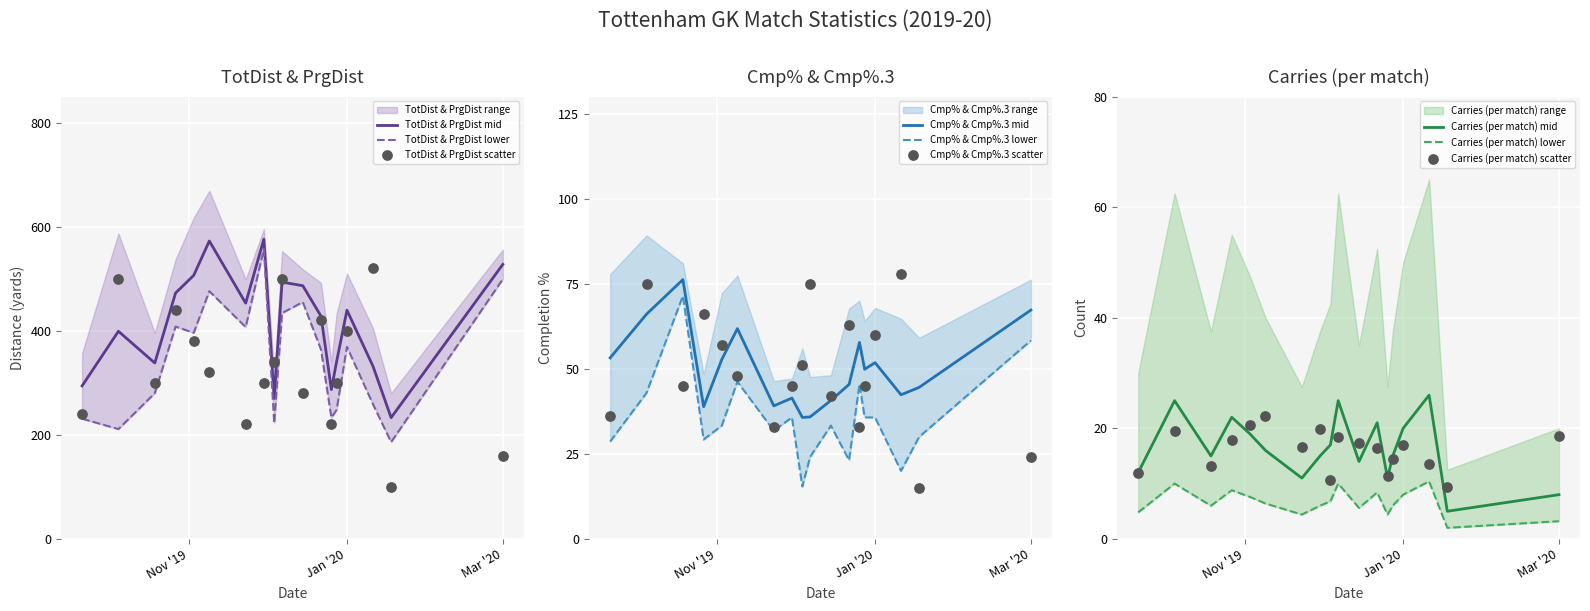

At how many categories does at least one series exceed 393?

12